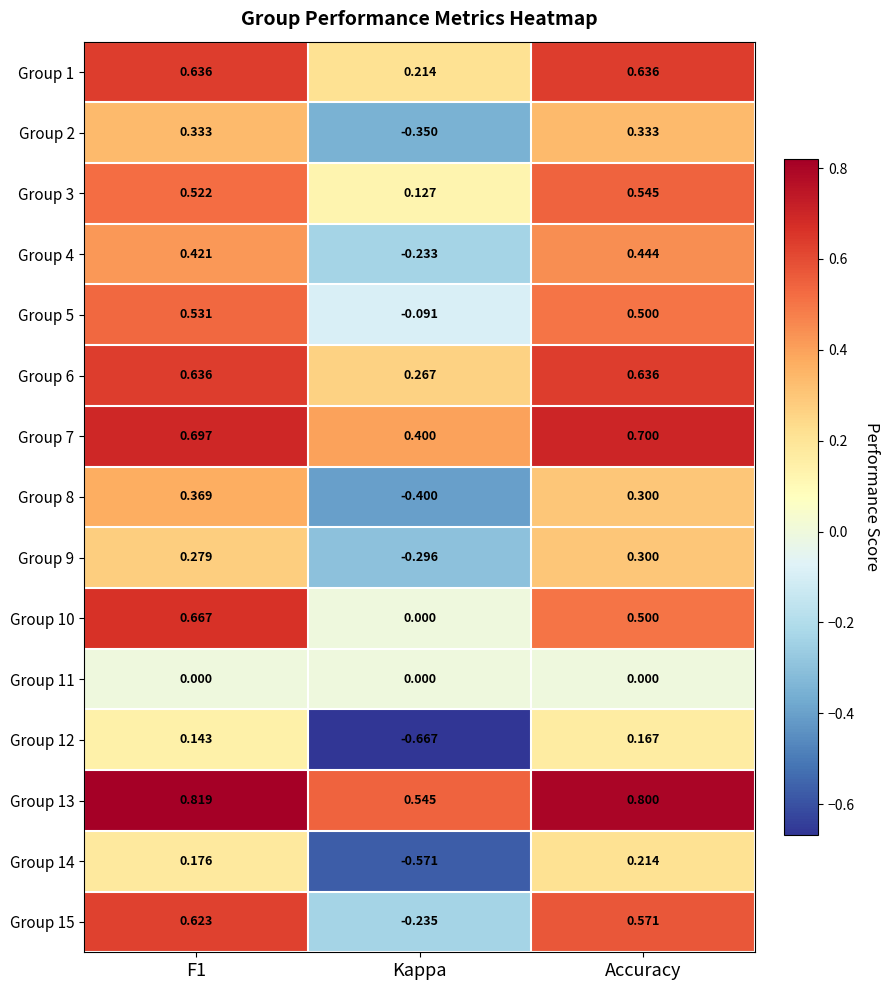

How many values in the Group 9 series are below 0?

1